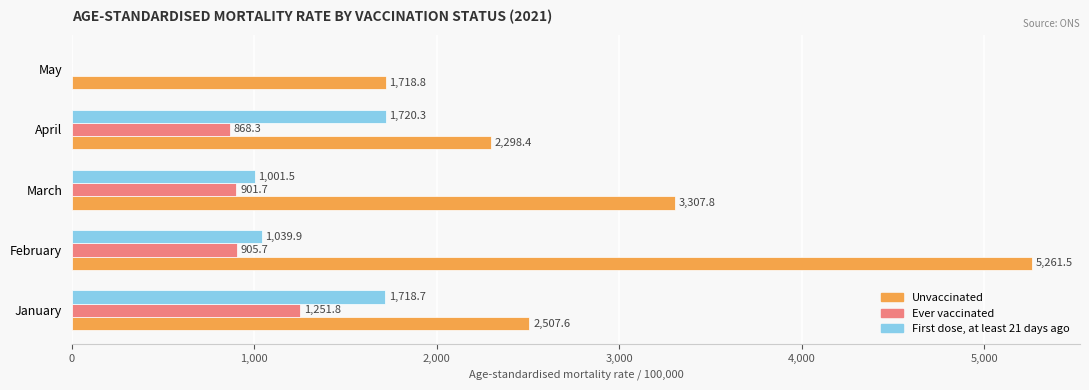

The value of Ever vaccinated at April is 1561.3. True or false?

False